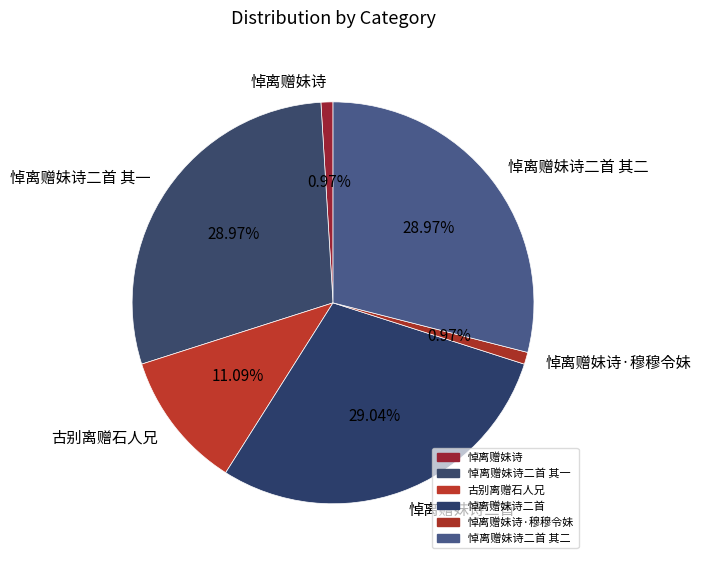

Is there a majority slice in this chart?

No